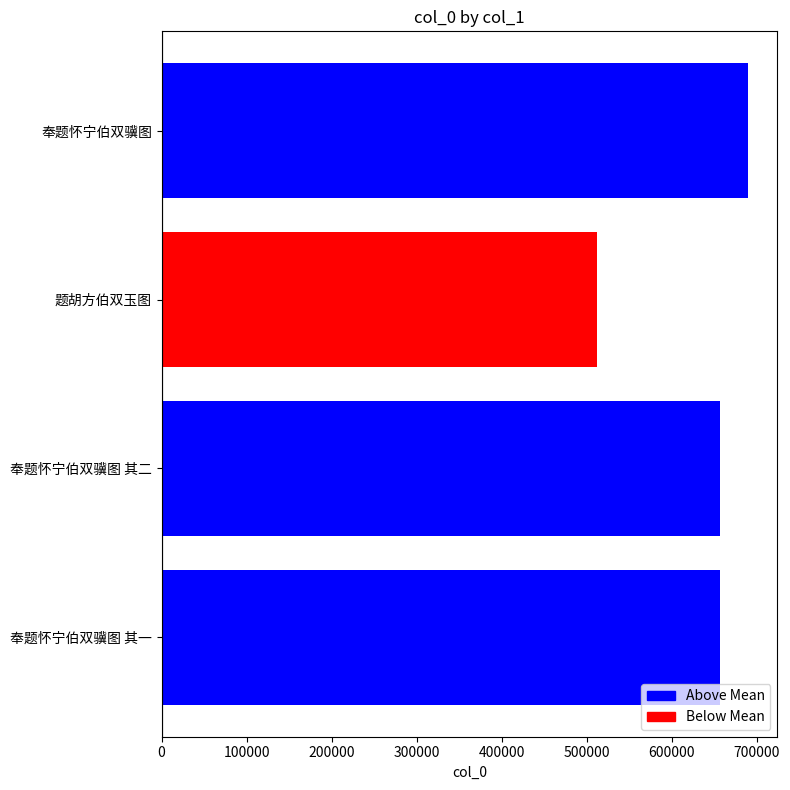

What is the sum of all values?

2514337